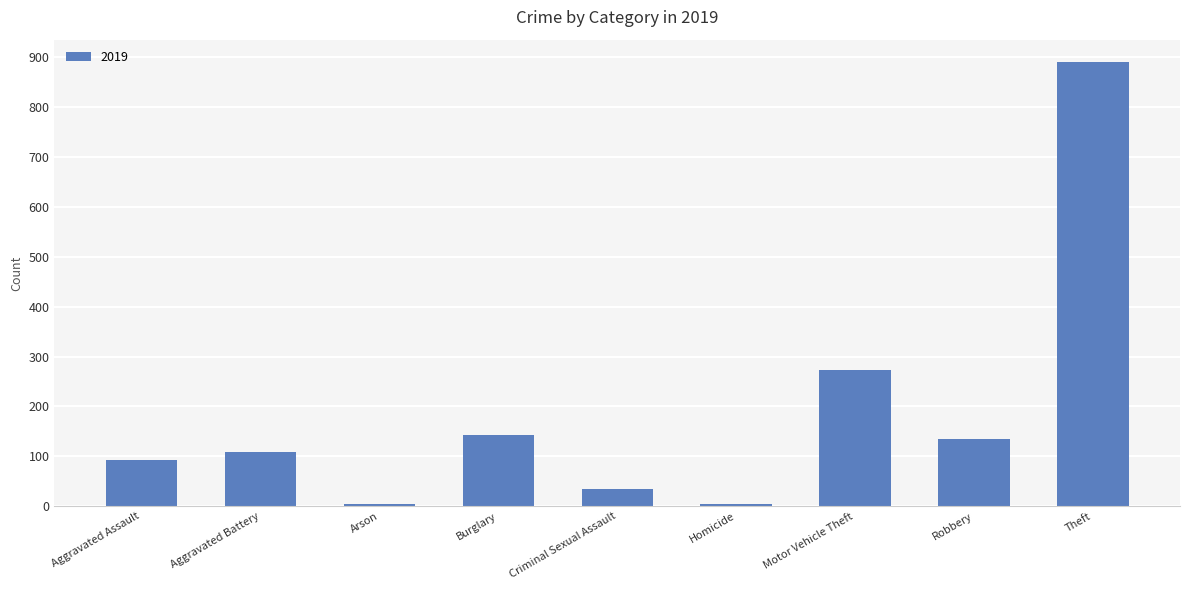

Are the bars horizontal?

No